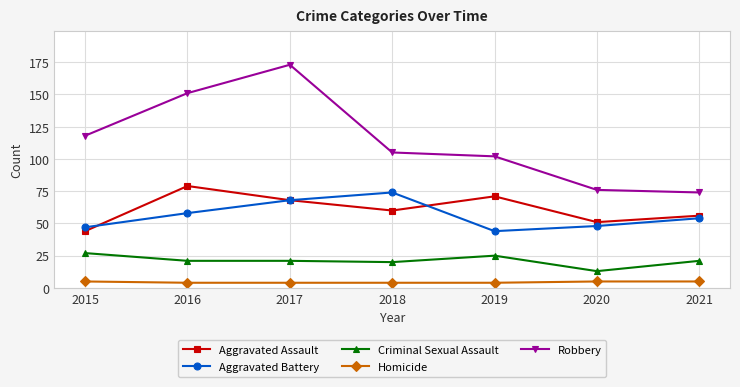

Where is Robbery nearest to the value 123?

2015